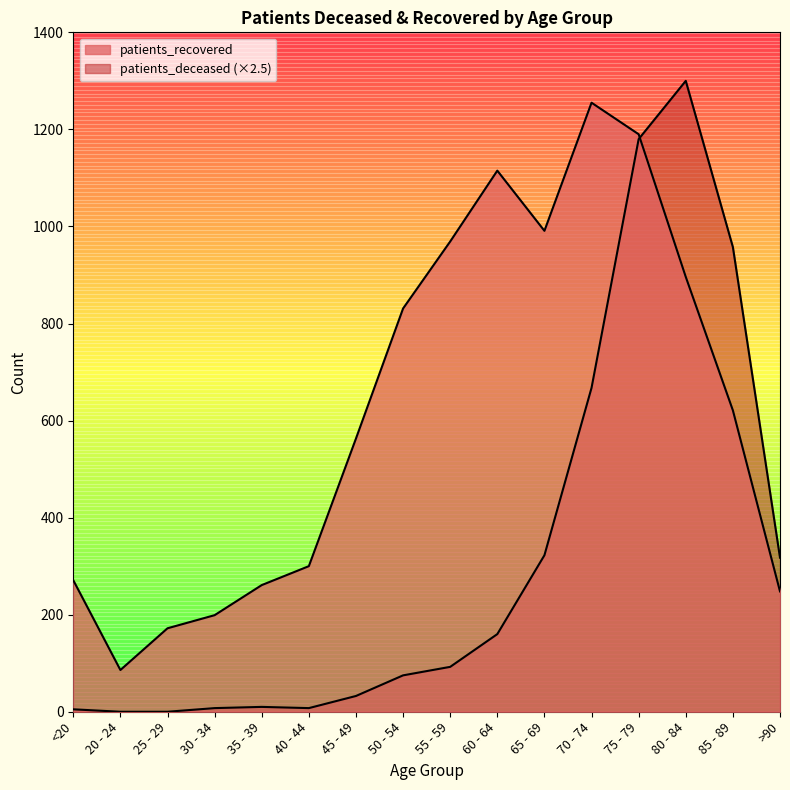

What are all the series names shown in the legend?

patients_deceased, patients_recovered